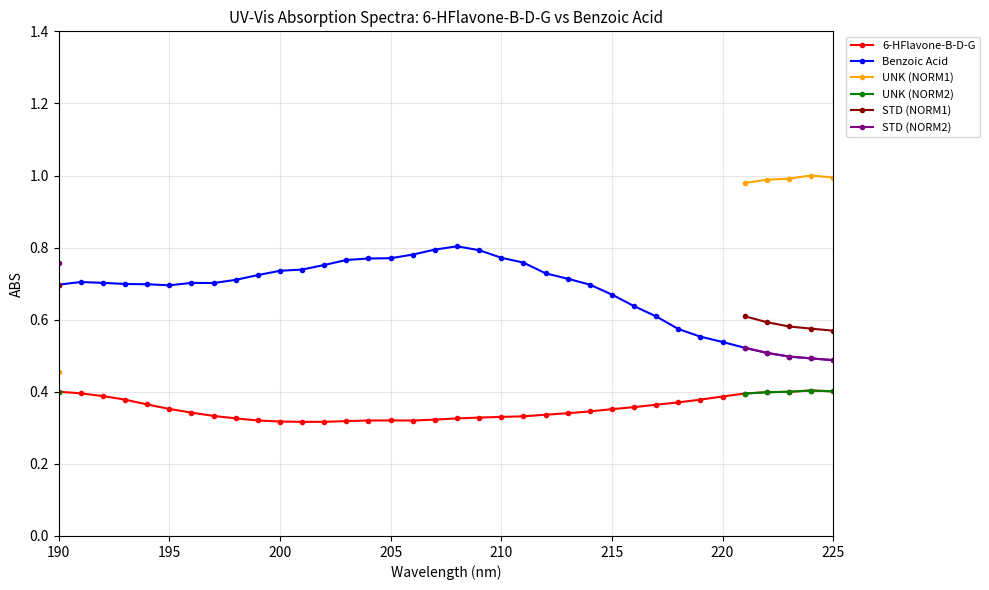

What are all the series names shown in the legend?

6-HFlavone-B-D-G, Benzoic Acid, UNK (NORM1), UNK (NORM2), STD (NORM1), STD (NORM2)